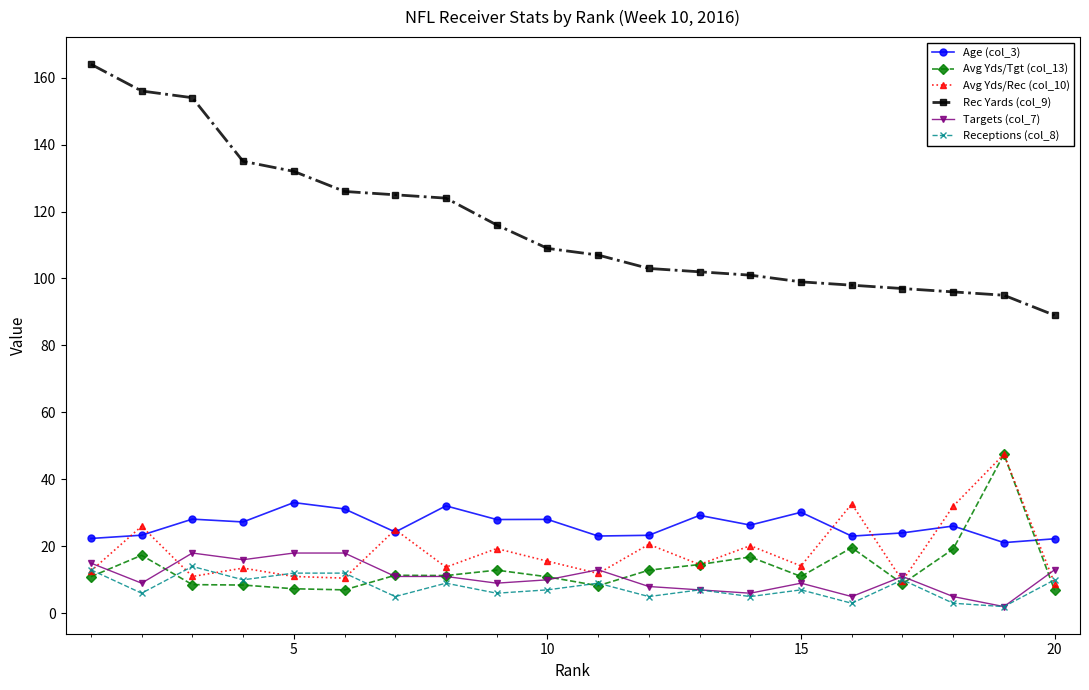

True or false: Receptions (col_8) and Age (col_3) cross at least once.

False